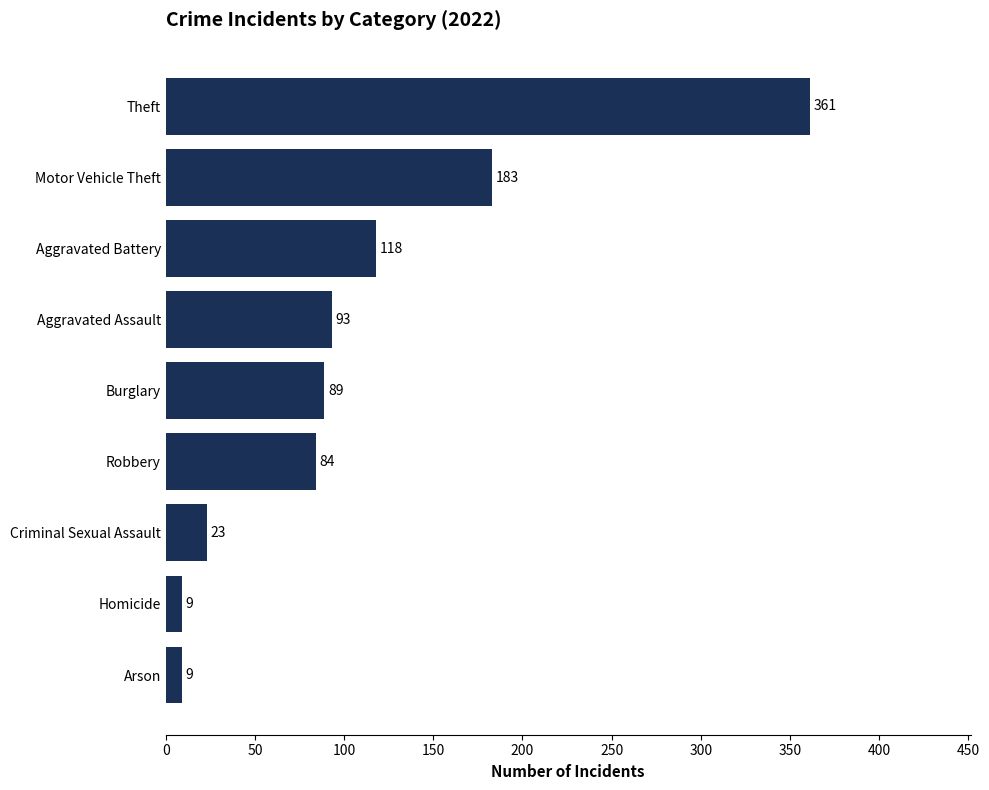

Reading top to bottom, transcribe all the data shown in this chart.

361	183	118	93	89	84	23	9	9